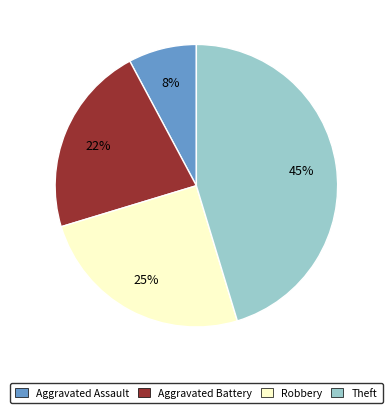

Which slice is the smallest?

Aggravated Assault